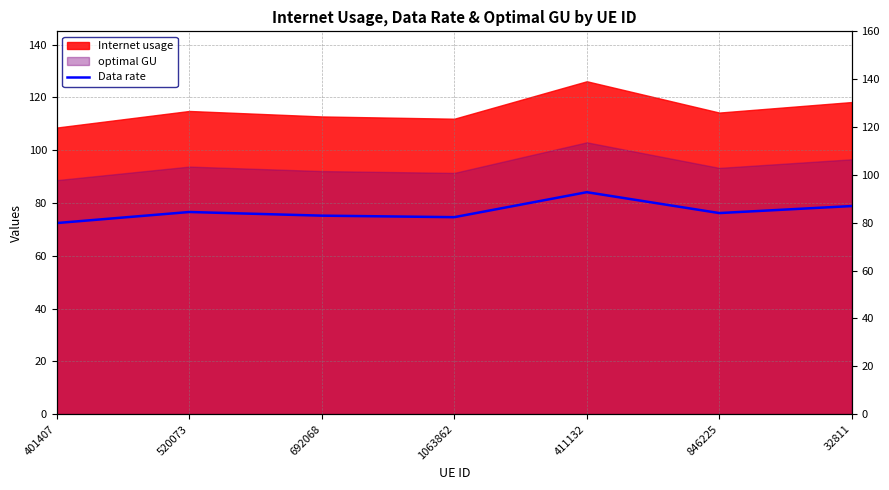

What is the sum of all values?

537.8